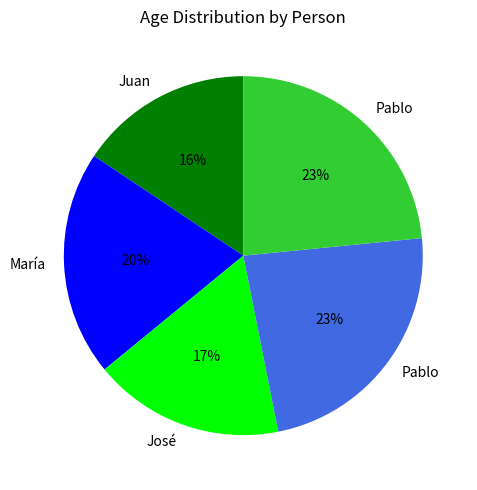

Is there a majority slice in this chart?

No